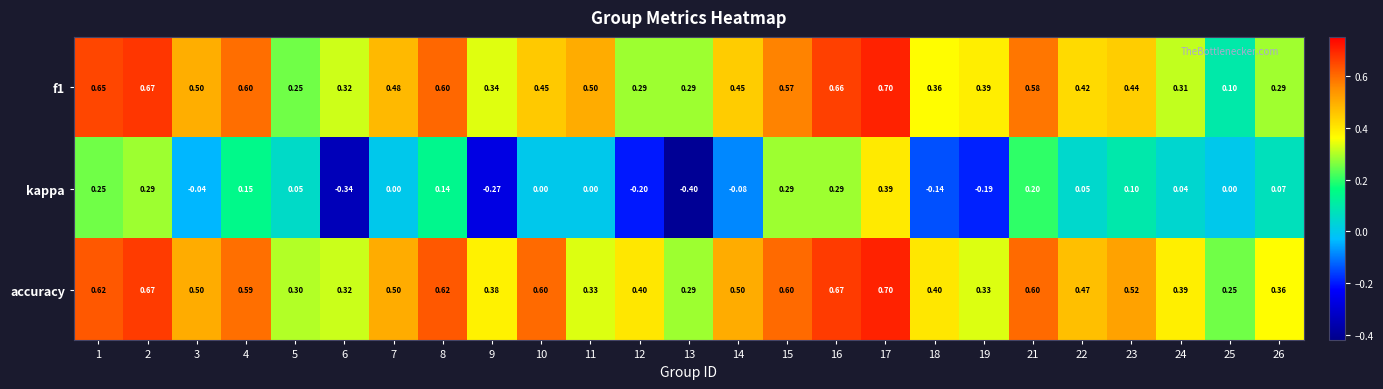

Count the number of data series in this chart.

3